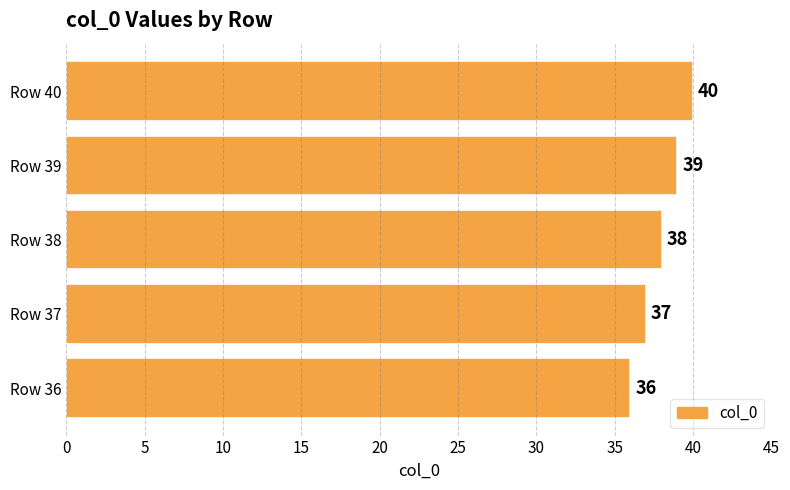

What is the minimum value shown in the chart?

36